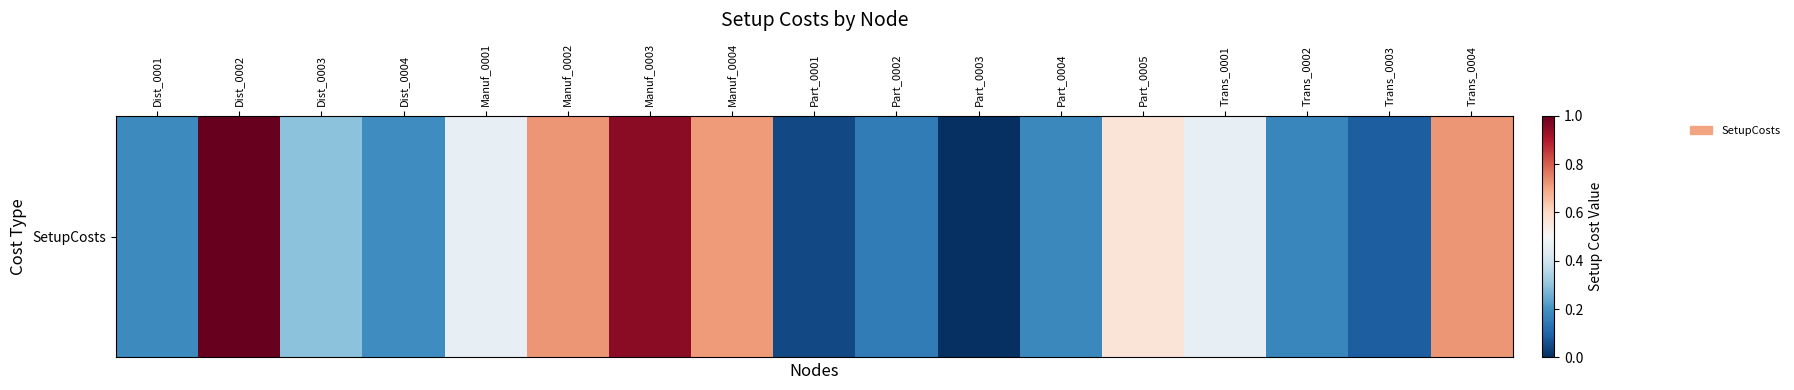

Approximately how many times larger is the value at Manuf_0003 compared to Part_0001?

3.6